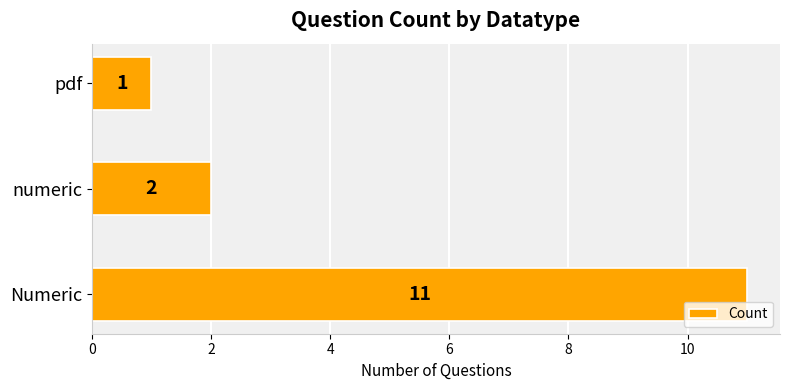

Approximately how many times larger is the value at pdf compared to numeric?

0.5